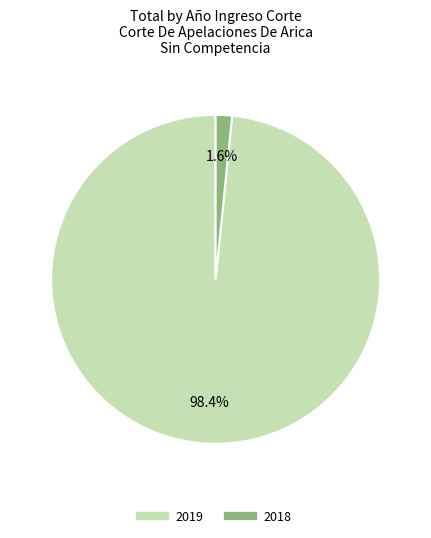

Which category accounts for the majority?

2019